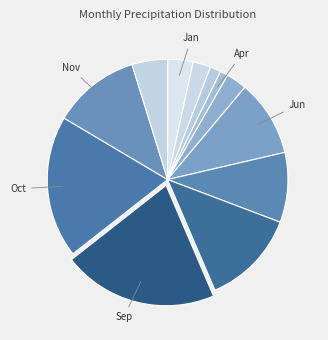

To the nearest percent, what is the average slice percentage?

8%